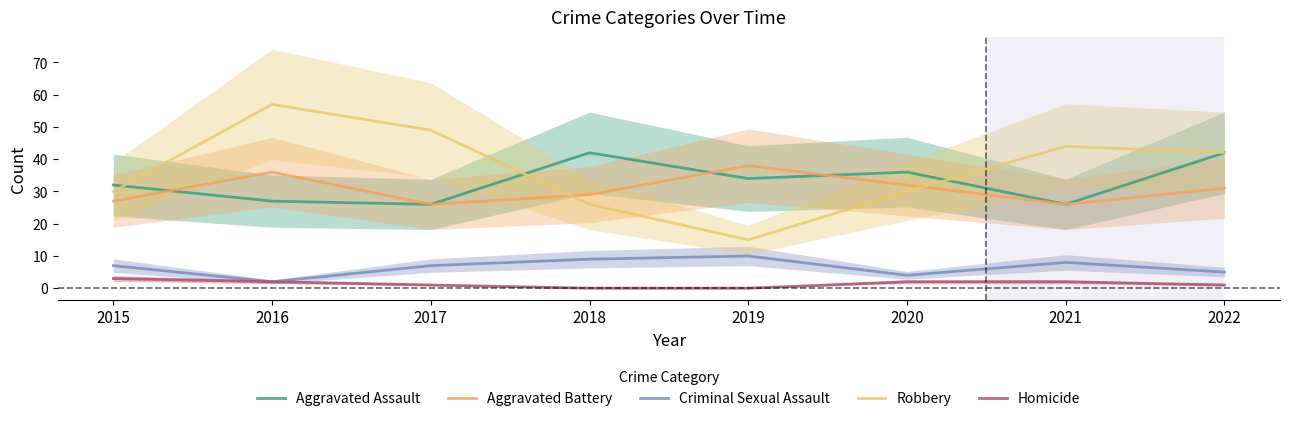

Is the value of Aggravated Battery at 2018 greater than the value of Homicide at 2019?

Yes